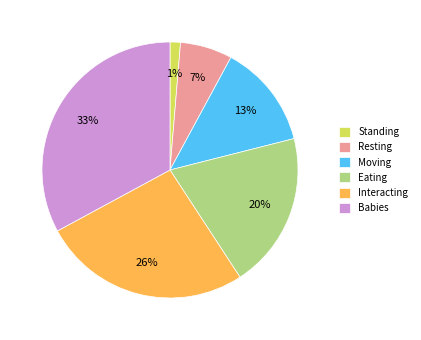

Which category has the smallest portion of the pie?

Standing